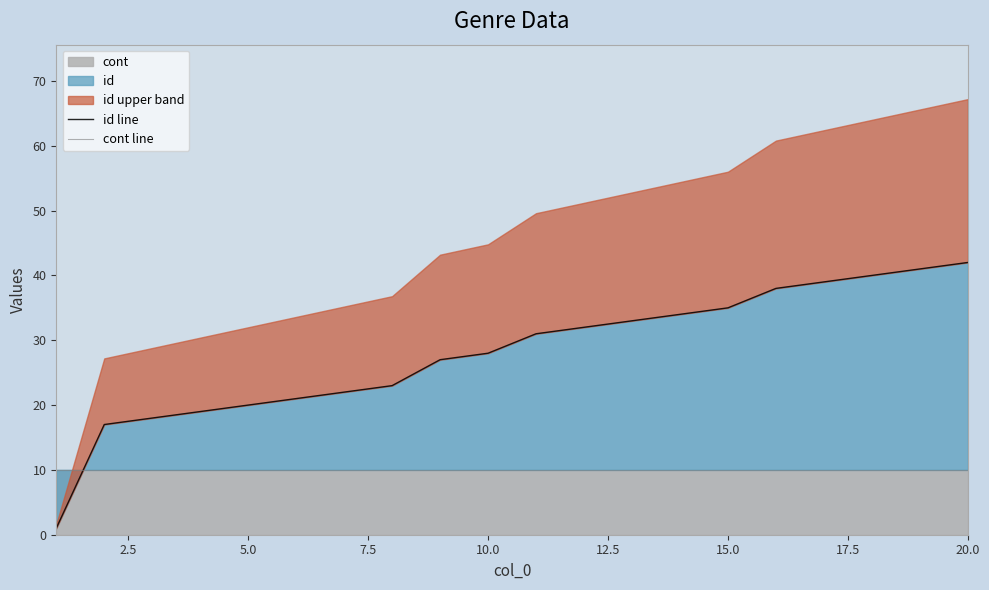

Is it true that id line equals 37 at 12.5?

False